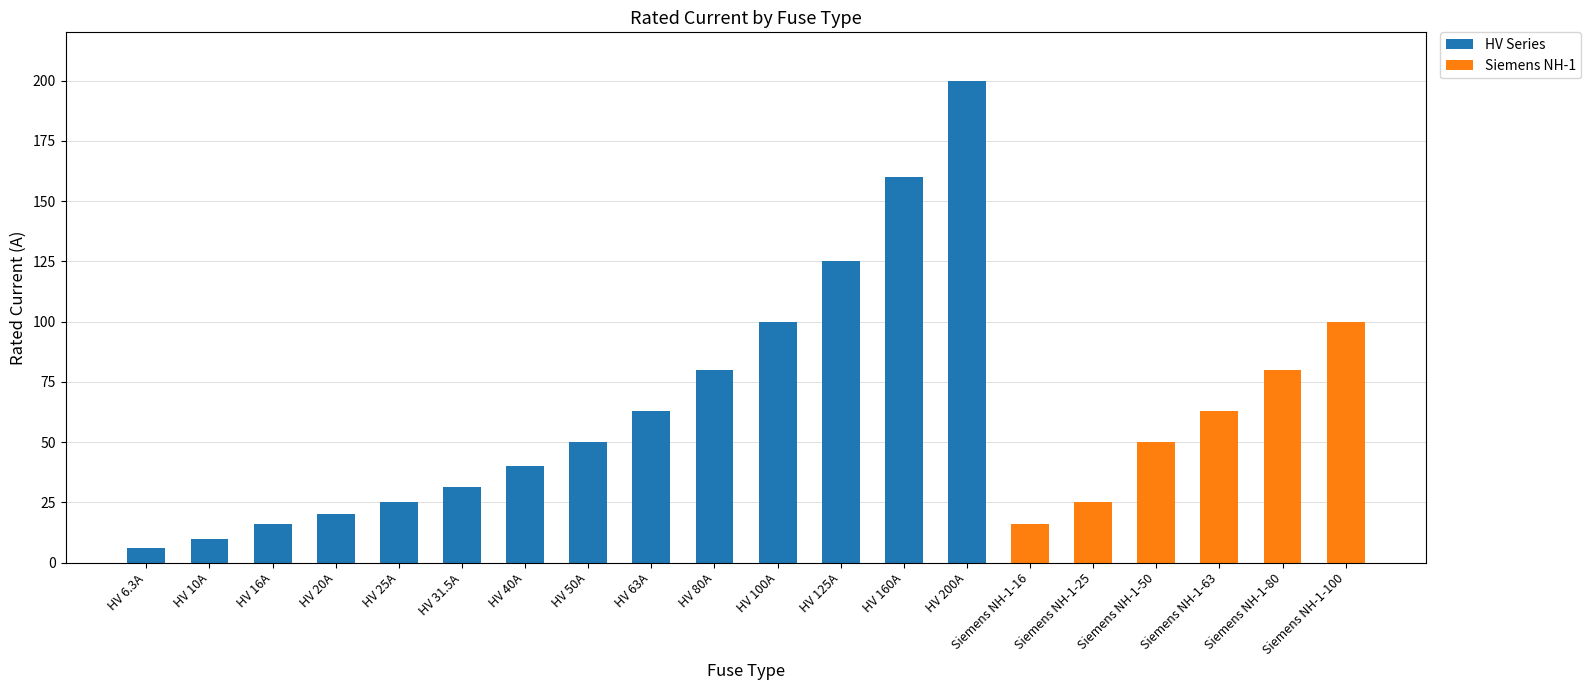

What is the total value across all series at HV 80A?

80.0